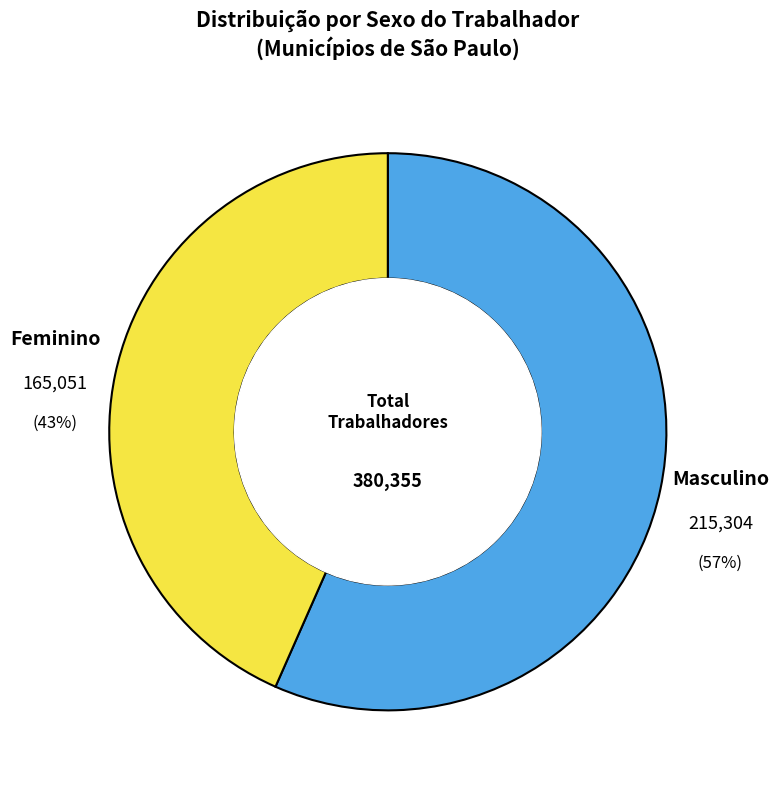

Is there a majority slice in this chart?

Yes